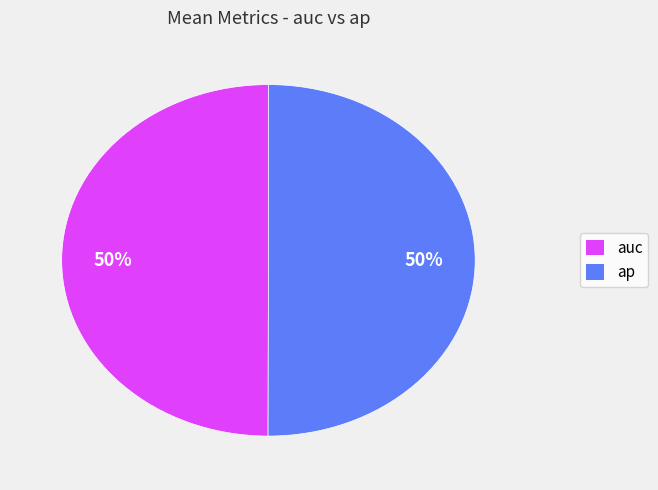

To the nearest percent, what is the average slice percentage?

50%